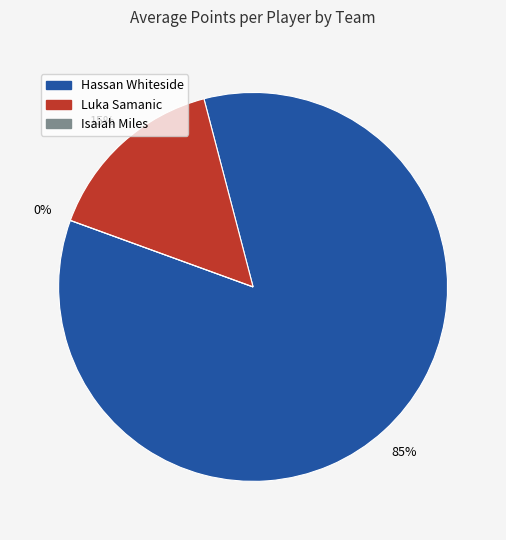

Count the number of slices in the pie.

3